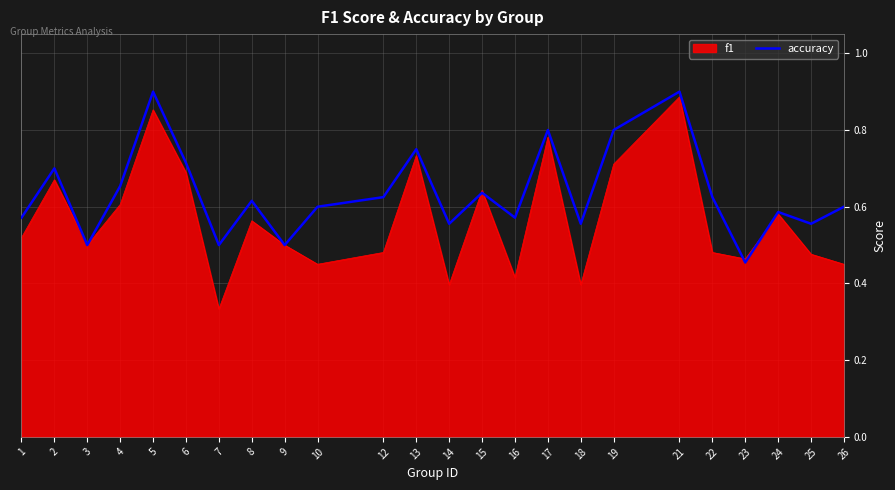

At which category does the chart reach its minimum across all series?

7